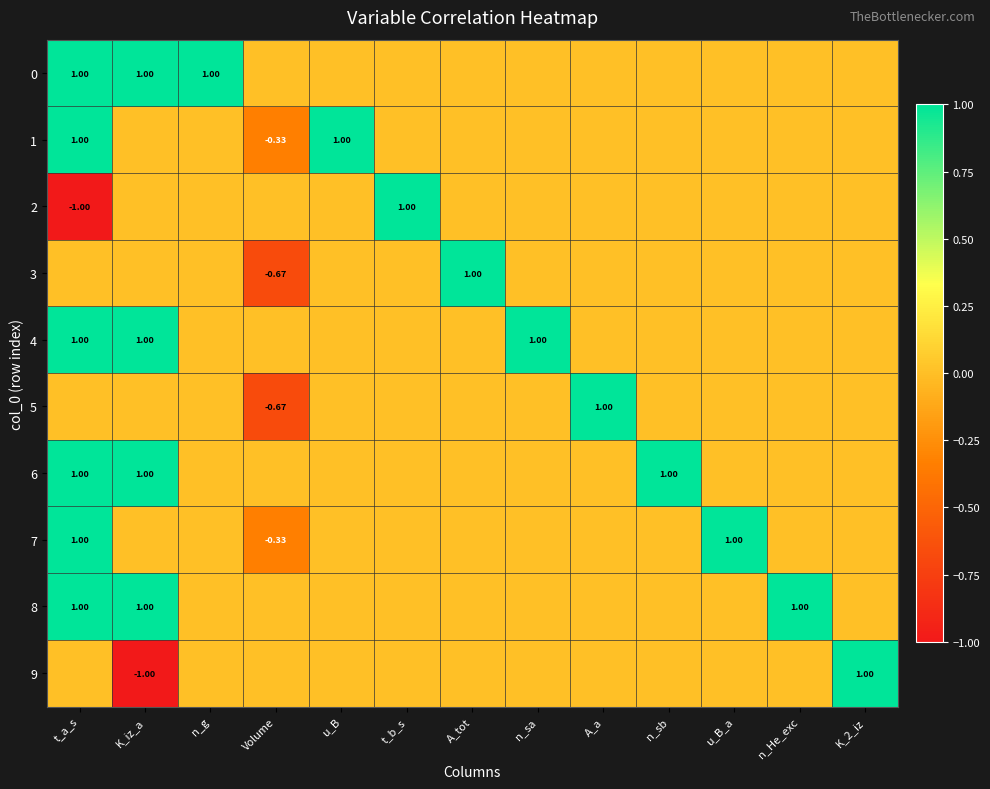

How many values in 1 are above zero?

2